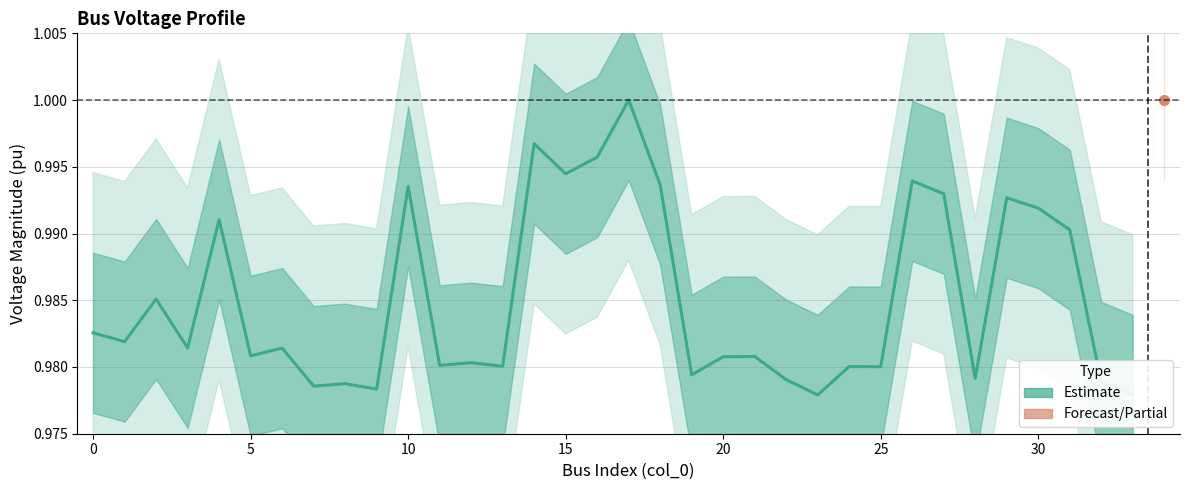

Which has a higher value, 20 or 32?

20